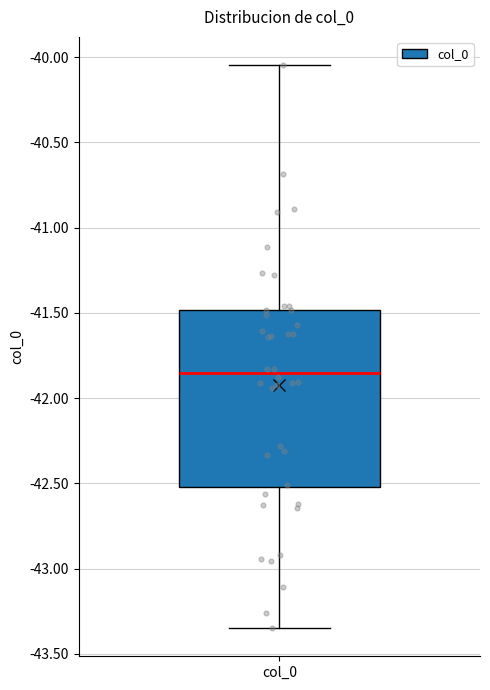

Transcribe this box plot: give where the median line is, the range the box spans, and where the two whiskers end, as read against the y-axis. The values are not printed on the chart, so give them approximately, as read against the axis.

median -41.85, box -42.50 to -41.50, whiskers -43.35 to -40.05